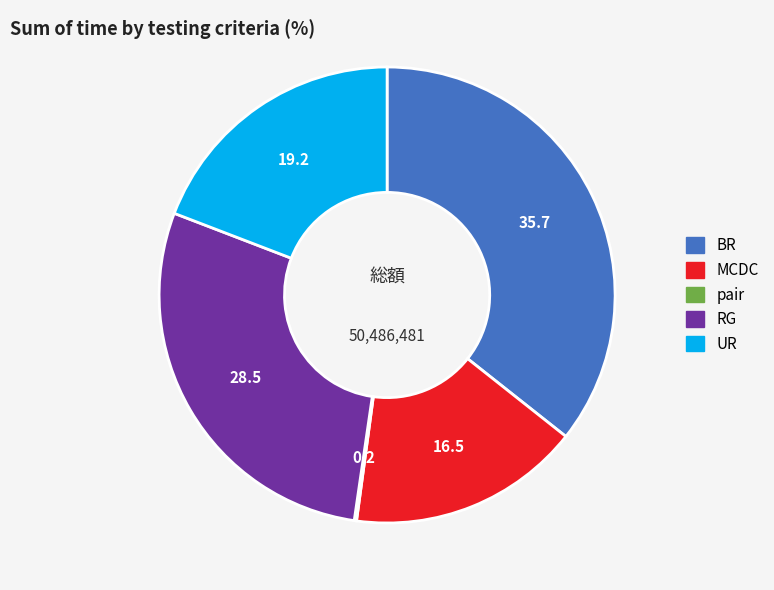

What is the ratio of the value at UR to the value at MCDC?

1.2